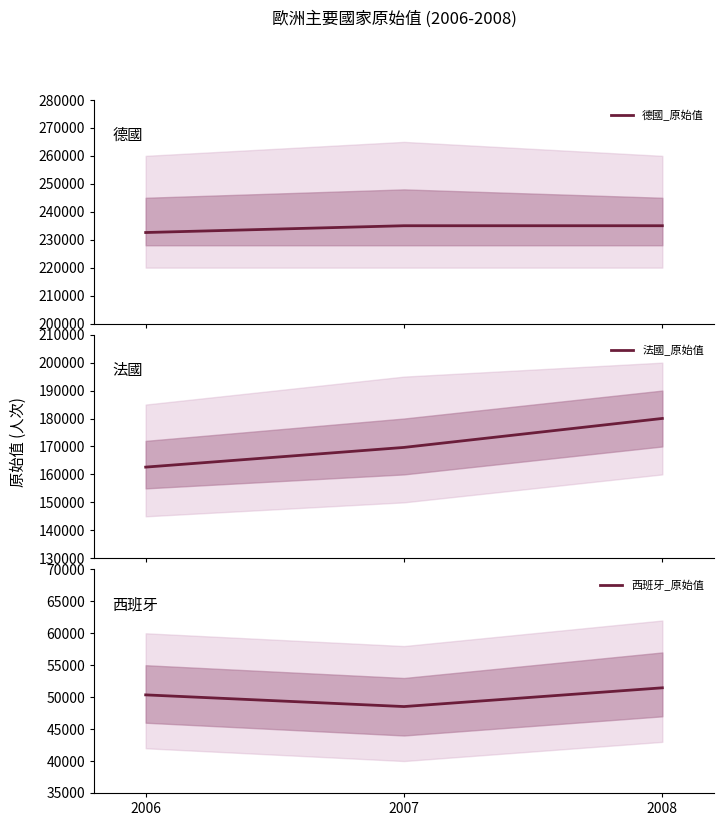

Which series has the largest total across all categories?

德國_原始值